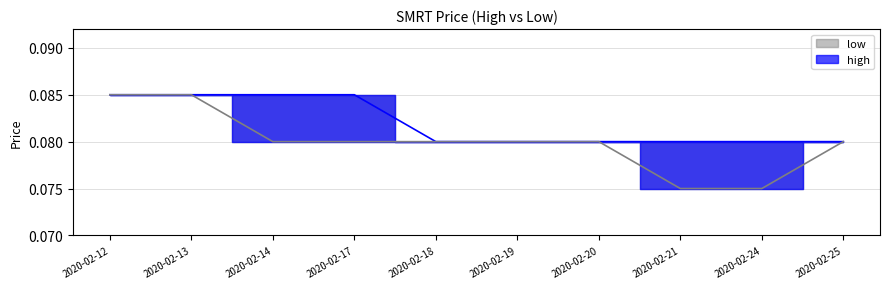

The low series shows 0.0 at 2020-02-19. True or false?

False